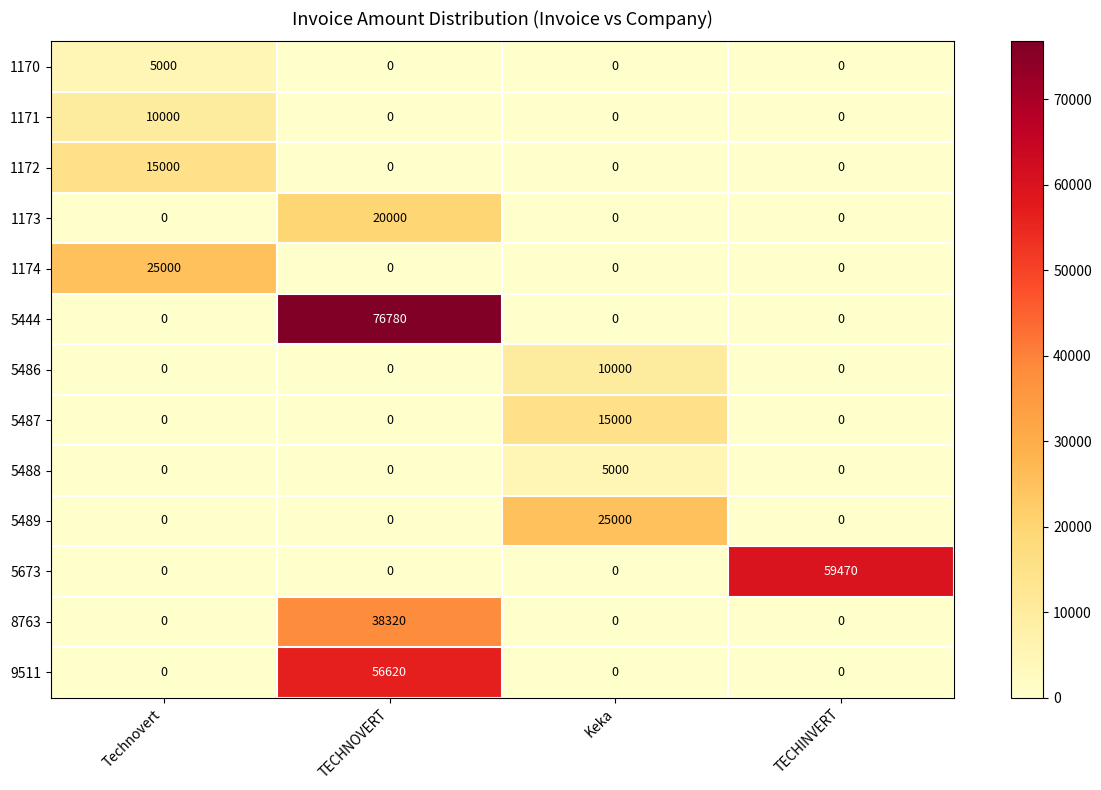

How many 5673 values are between 0 and 59470?

4